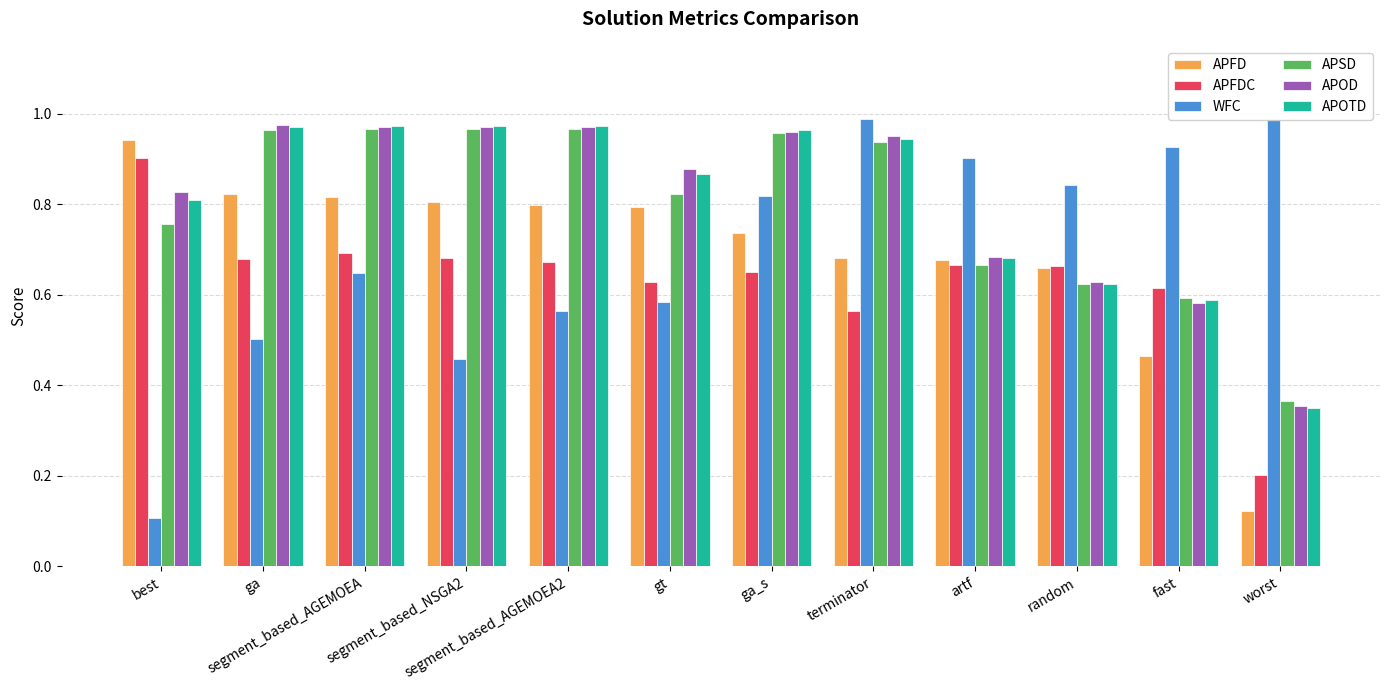

At which label is APFD closest to 0?

worst